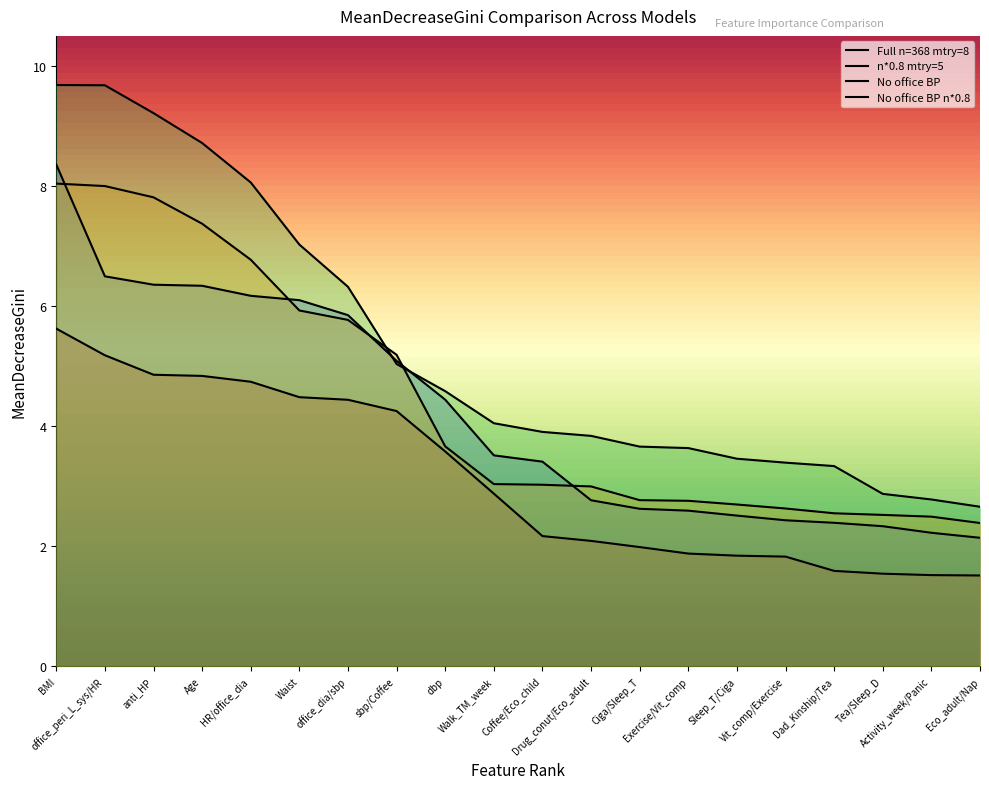

Is it true that n*0.8 mtry=5 equals 3.4 at Coffee/Eco_child?

False